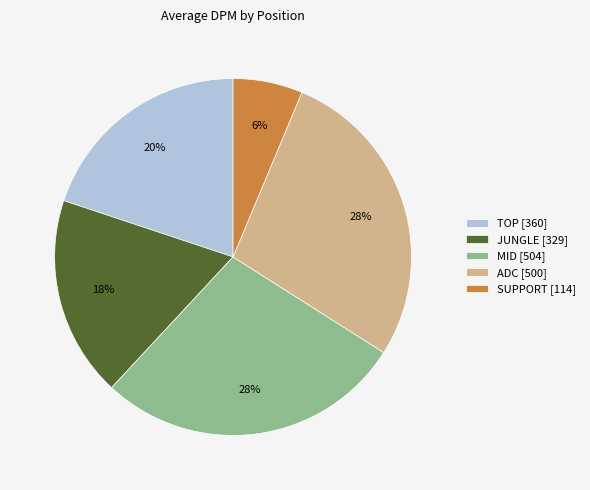

To the nearest percent, what is the combined percentage of JUNGLE and MID?

46%